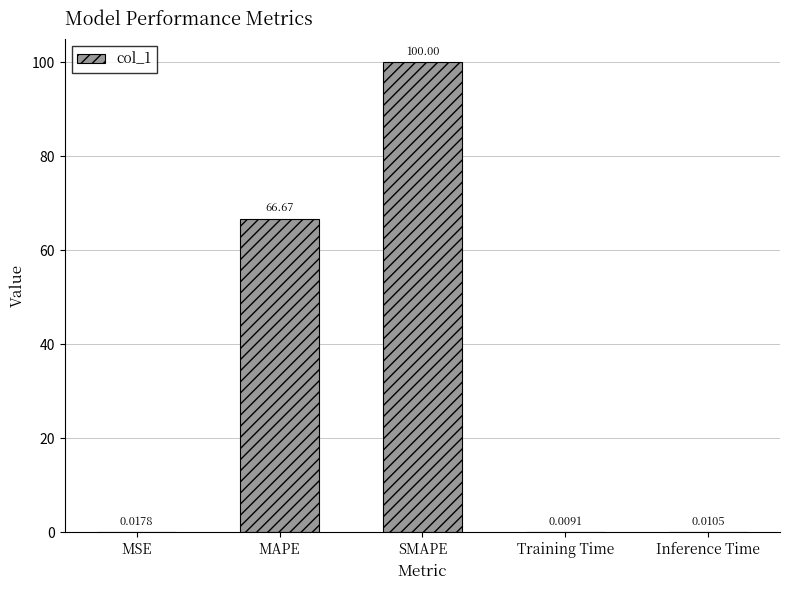

Are the bars horizontal?

No